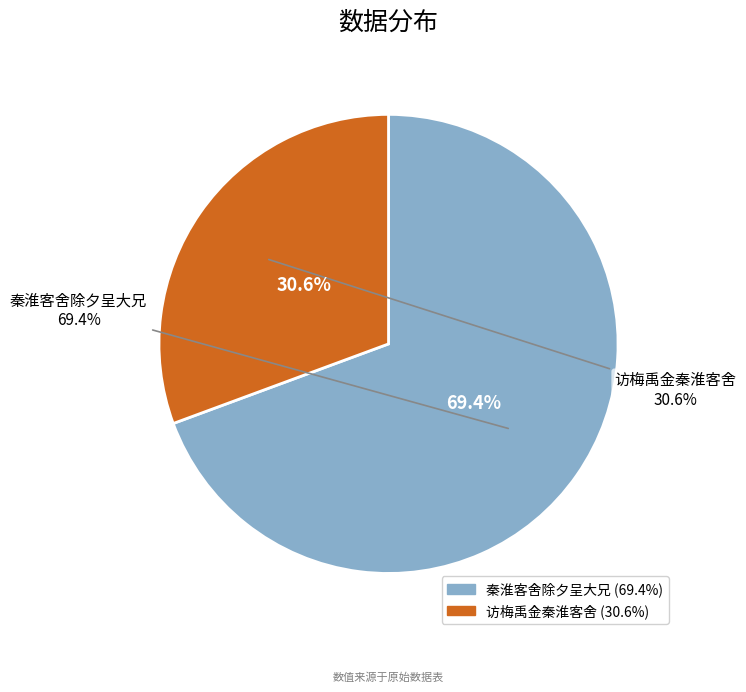

To the nearest percent, what percentage of the pie is 访梅禹金秦淮客舍?

31%